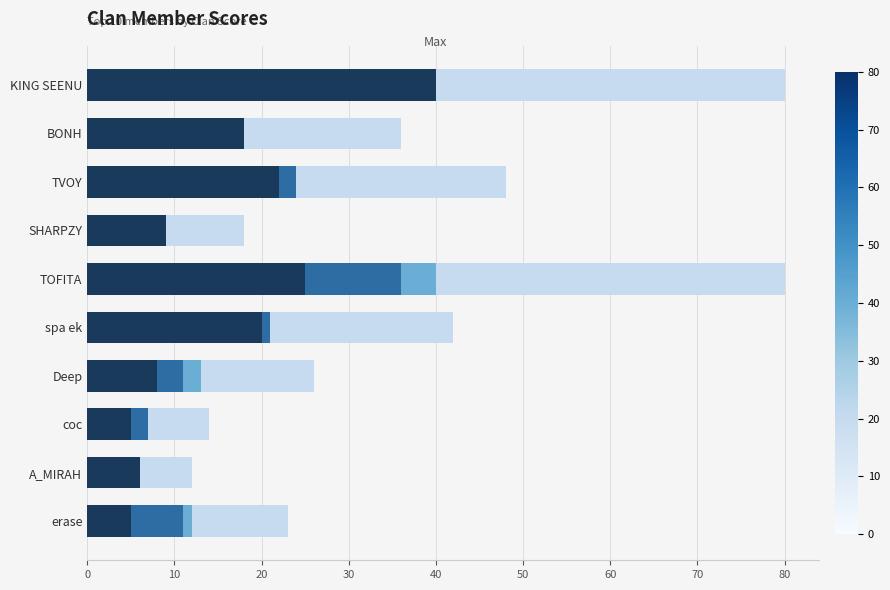

How many distinct data groups are displayed?

4